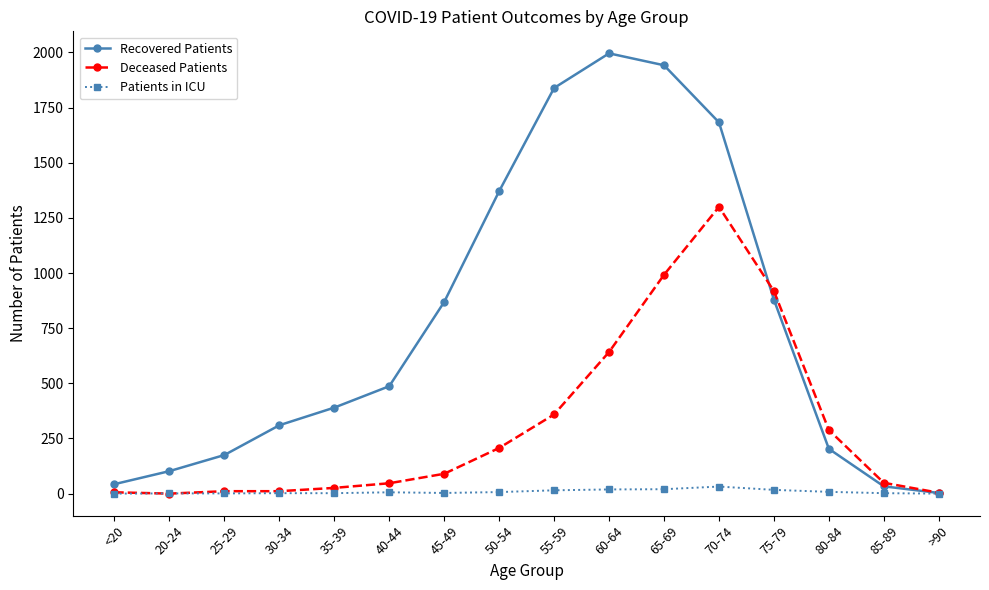

Rank the series by their maximum value, from lowest to highest.

Patients in ICU, Deceased Patients, Recovered Patients